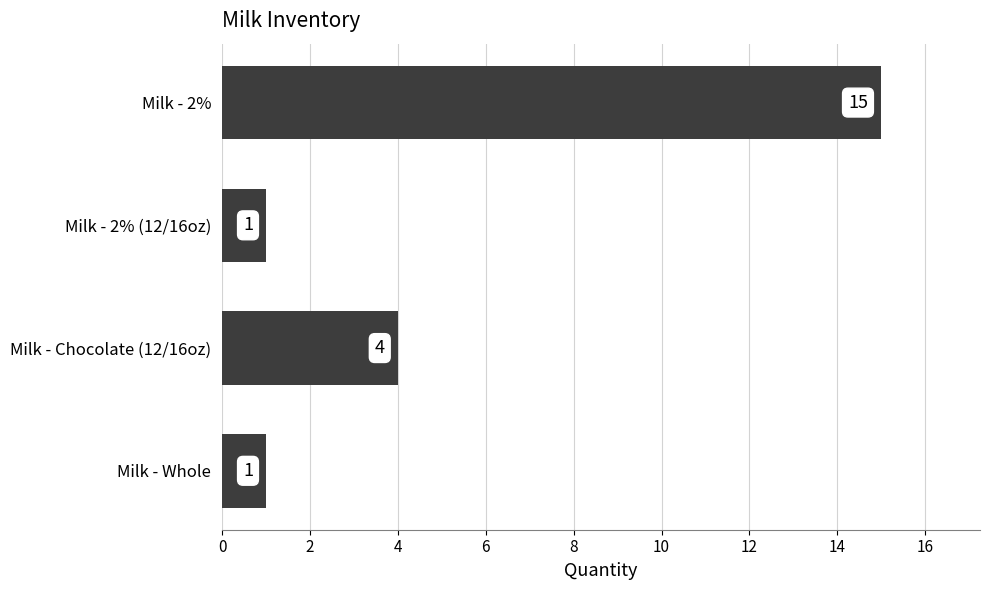

What is the minimum value shown in the chart?

1